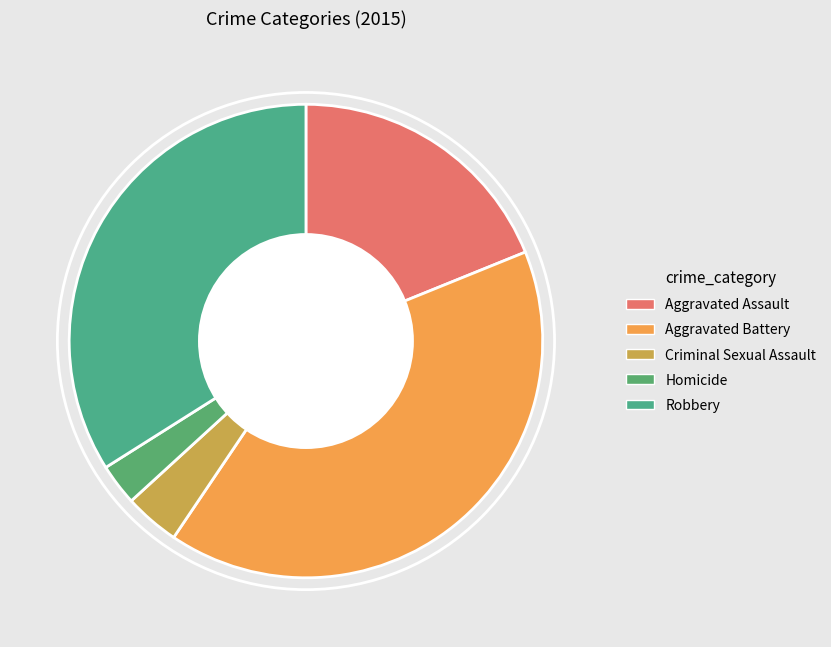

What is the largest slice in the pie chart?

Aggravated Battery